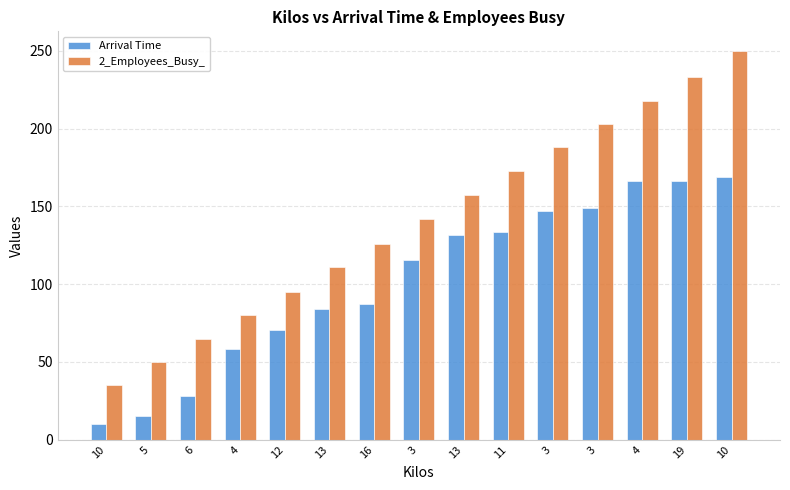

What is the minimum value for 2_Employees_Busy_?

35.0